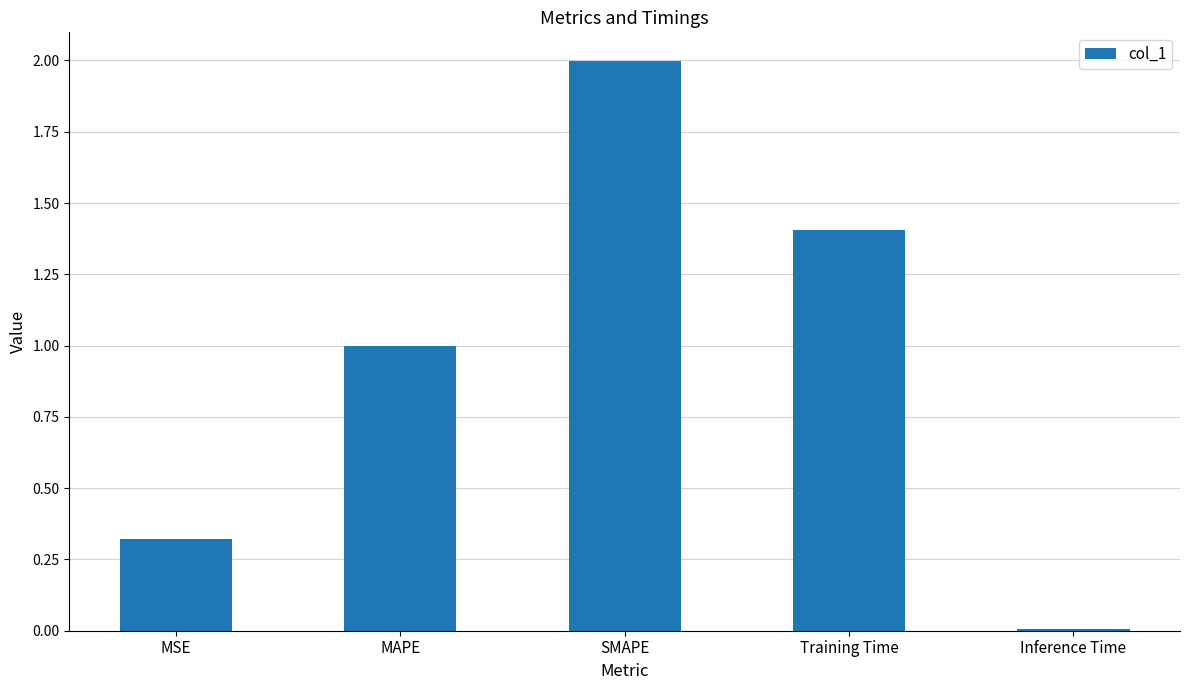

What is the difference between the maximum and minimum values?

2.0